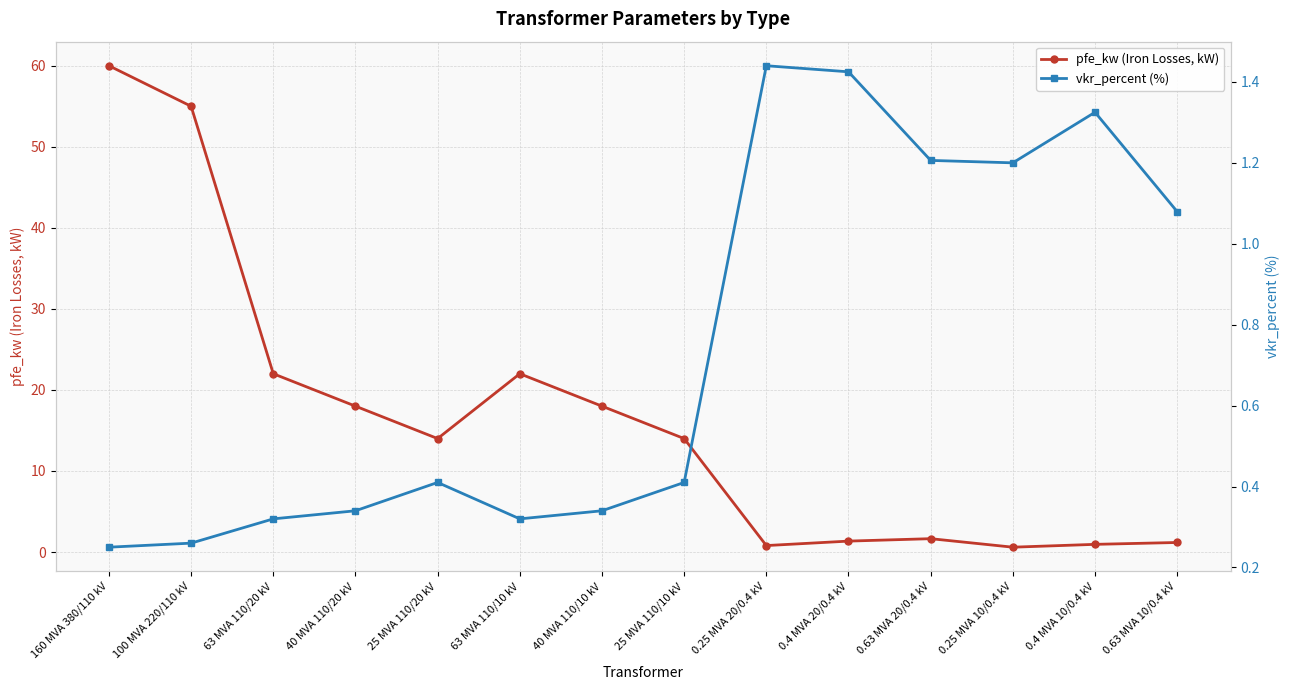

What is the label of the 5th point from the left?

25 MVA 110/20 kV